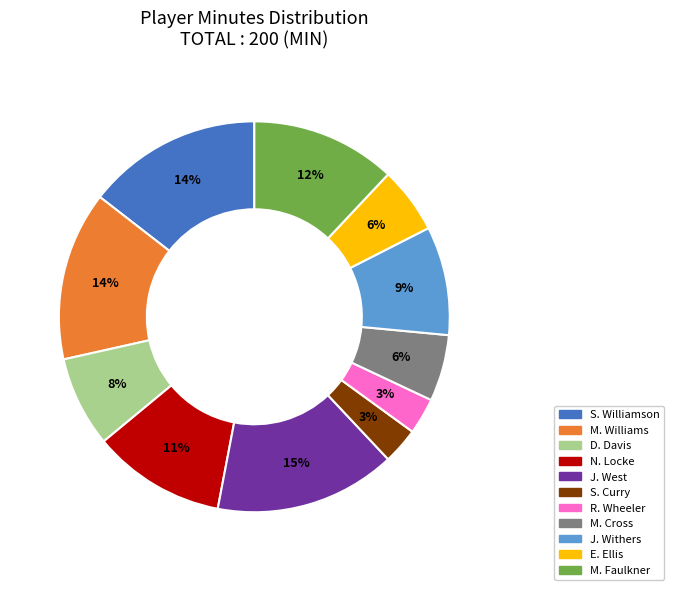

How many segments does this pie chart have?

11